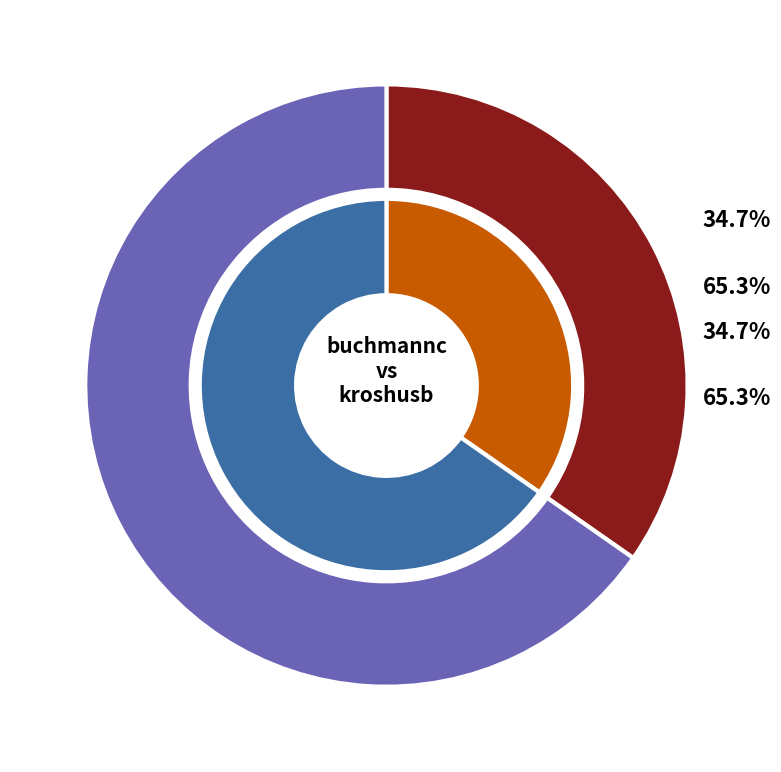

Is there any slice that represents more than half of the pie?

Yes